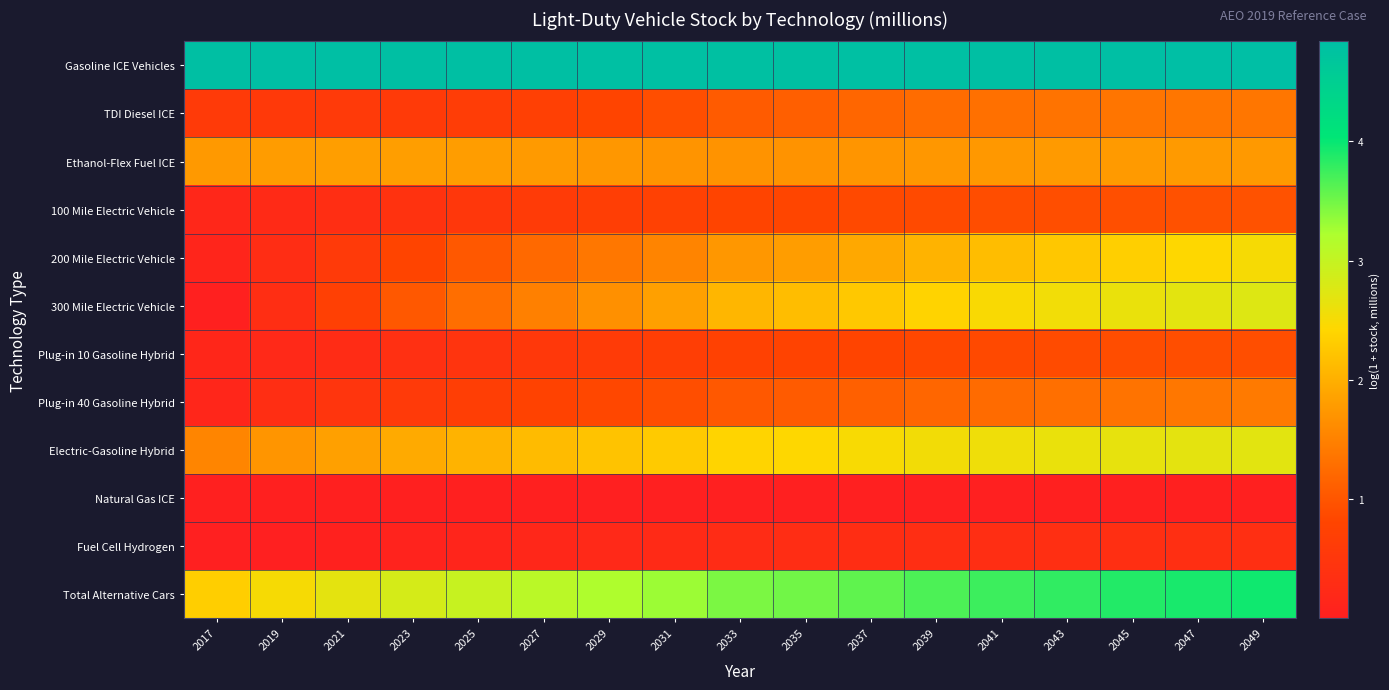

At 2047, list the series in order from smallest to largest.

Natural Gas ICE, Fuel Cell Hydrogen, Plug-in 10 Gasoline Hybrid, 100 Mile Electric Vehicle, TDI Diesel ICE, Plug-in 40 Gasoline Hybrid, Ethanol-Flex Fuel ICE, 200 Mile Electric Vehicle, Electric-Gasoline Hybrid, 300 Mile Electric Vehicle, Total Alternative Cars, Gasoline ICE Vehicles